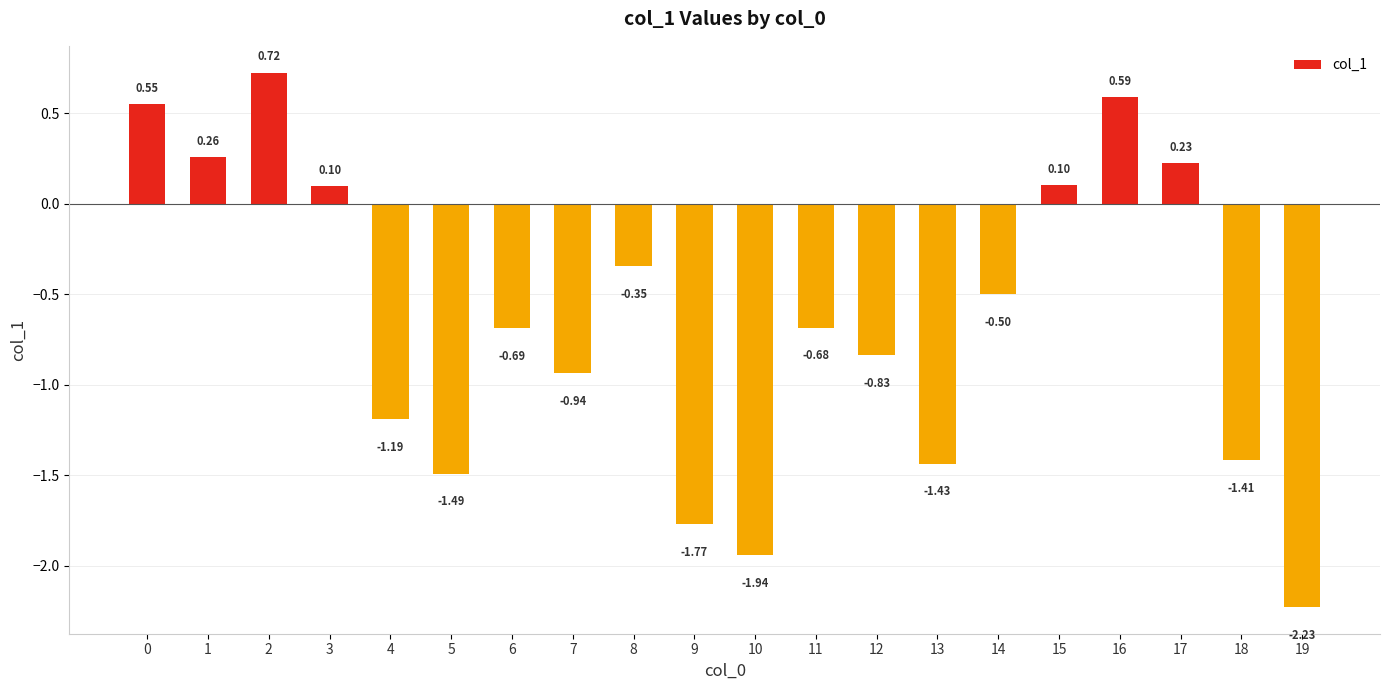

Does the chart contain stacked bars?

No